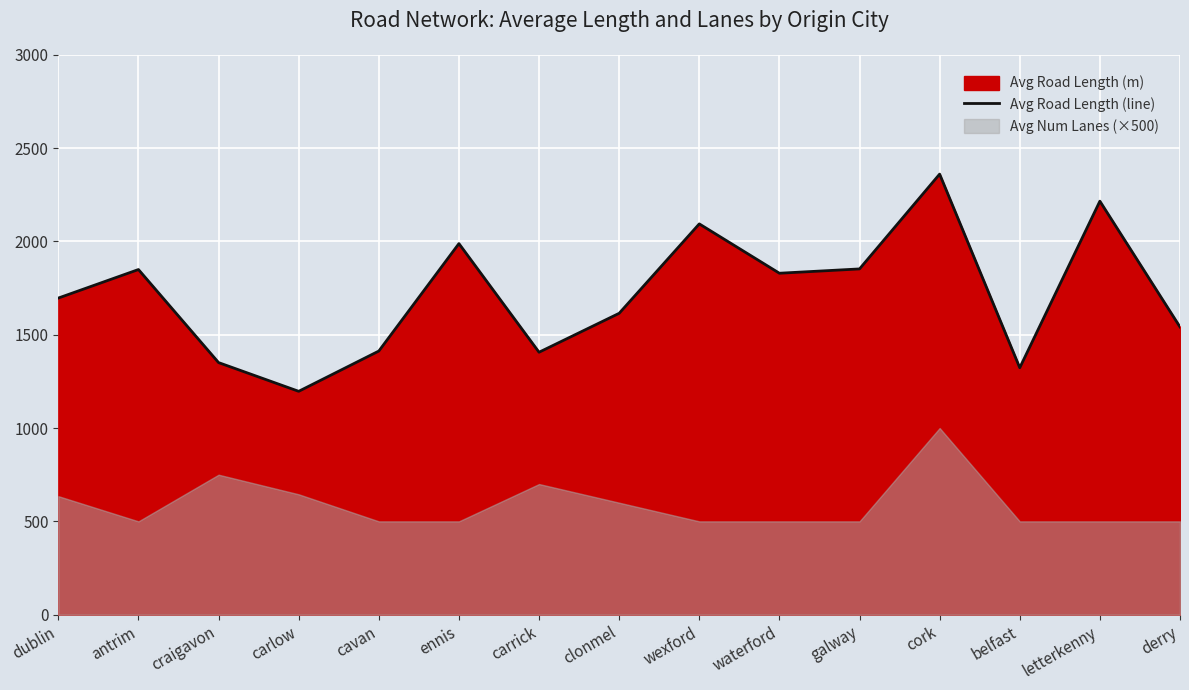

Where is the first local minimum?

carlow